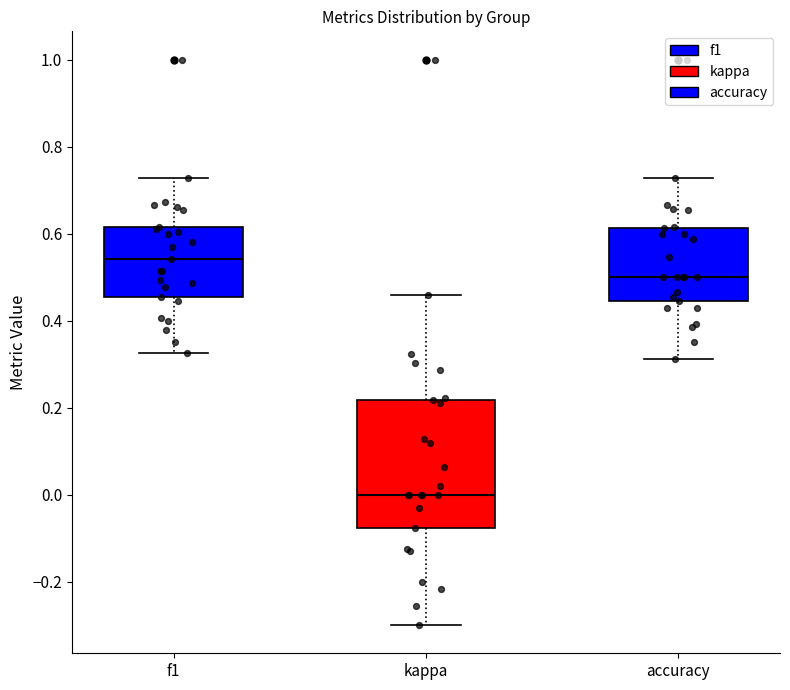

Reading left to right, read every box against the y-axis: the position of its median line, the range the box covers, and the ends of its whiskers. The values are not printed on the chart, so give them approximately, as read against the axis.

f1: median 0.54, box 0.46 to 0.62, whiskers 0.32 to 0.72
kappa: median 0.00, box -0.08 to 0.22, whiskers -0.30 to 0.46
accuracy: median 0.50, box 0.44 to 0.62, whiskers 0.32 to 0.72